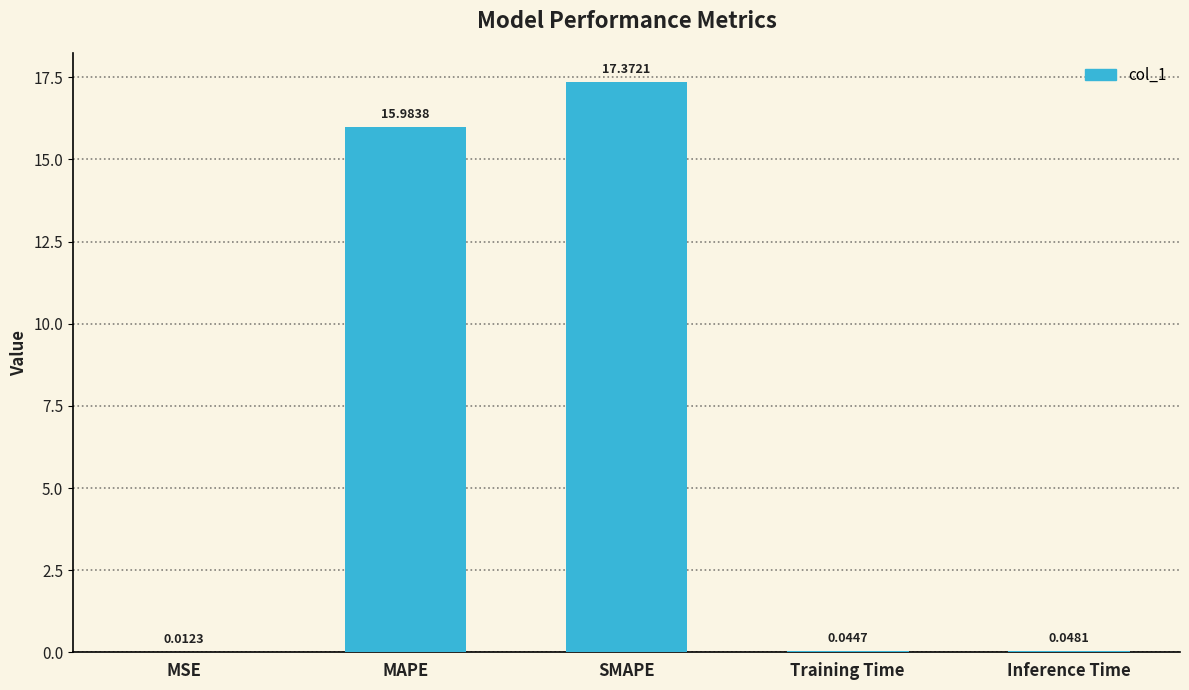

Which has a higher value, Training Time or MSE?

Training Time